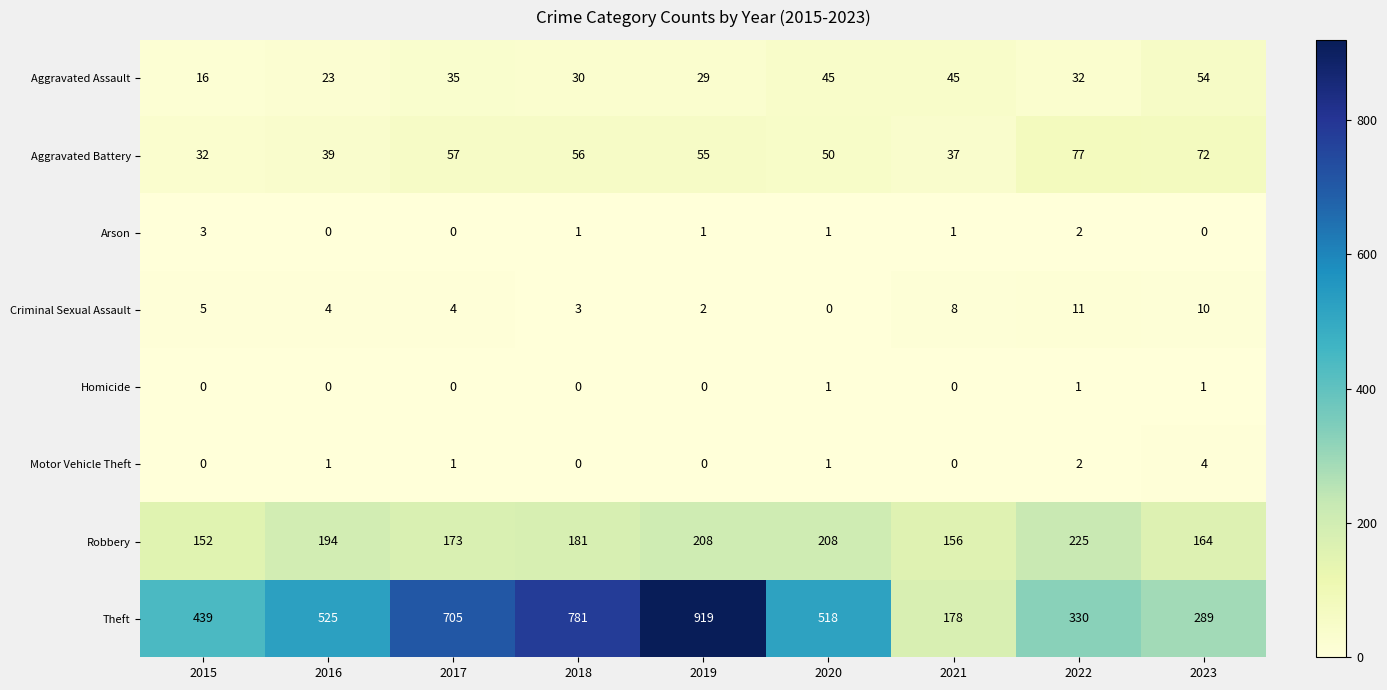

List the labels in order of Theft value, largest first.

2019, 2018, 2017, 2016, 2020, 2015, 2022, 2023, 2021